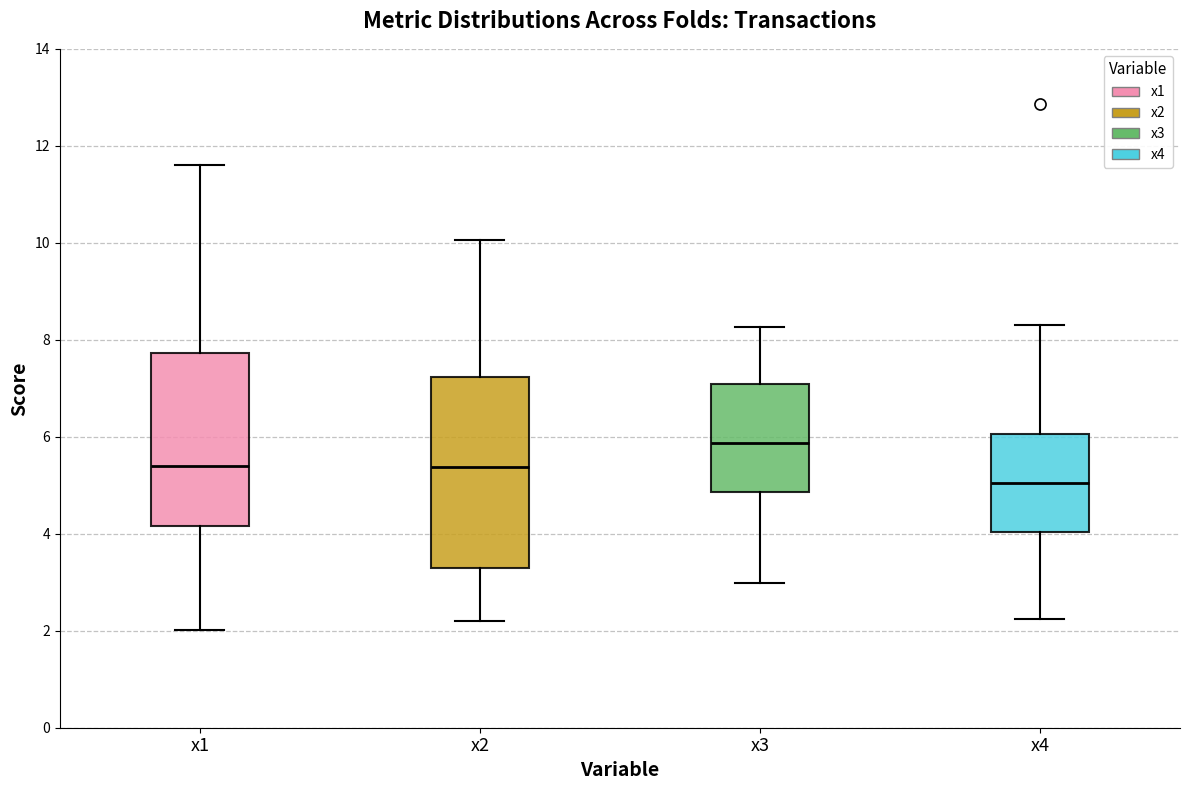

Which box has the highest median line?

x3